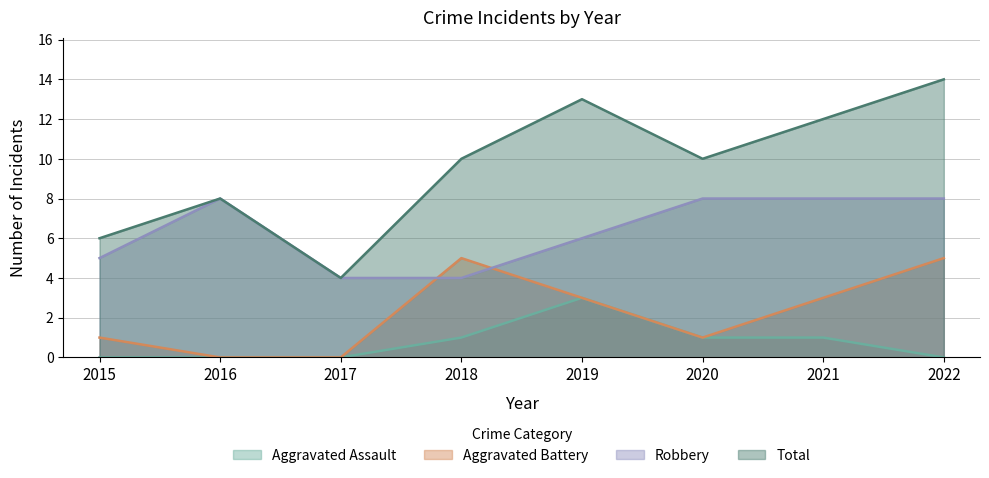

Reading left to right, what are all the values shown in this chart?

Aggravated Assault: 0	0	0	1	3	1	1	0
Aggravated Battery: 1	0	0	5	3	1	3	5
Robbery: 5	8	4	4	6	8	8	8
Total: 6	8	4	10	13	10	12	14